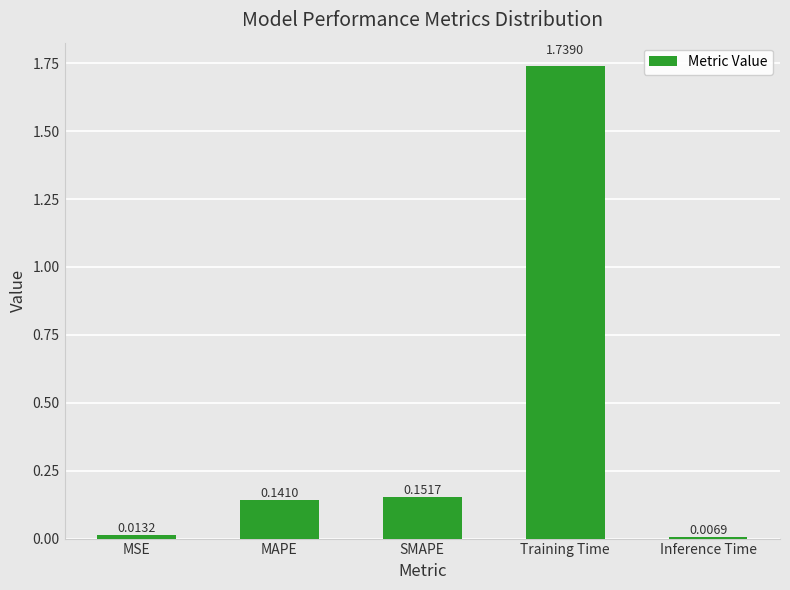

What is the label of the 5th bar from the left?

Inference Time